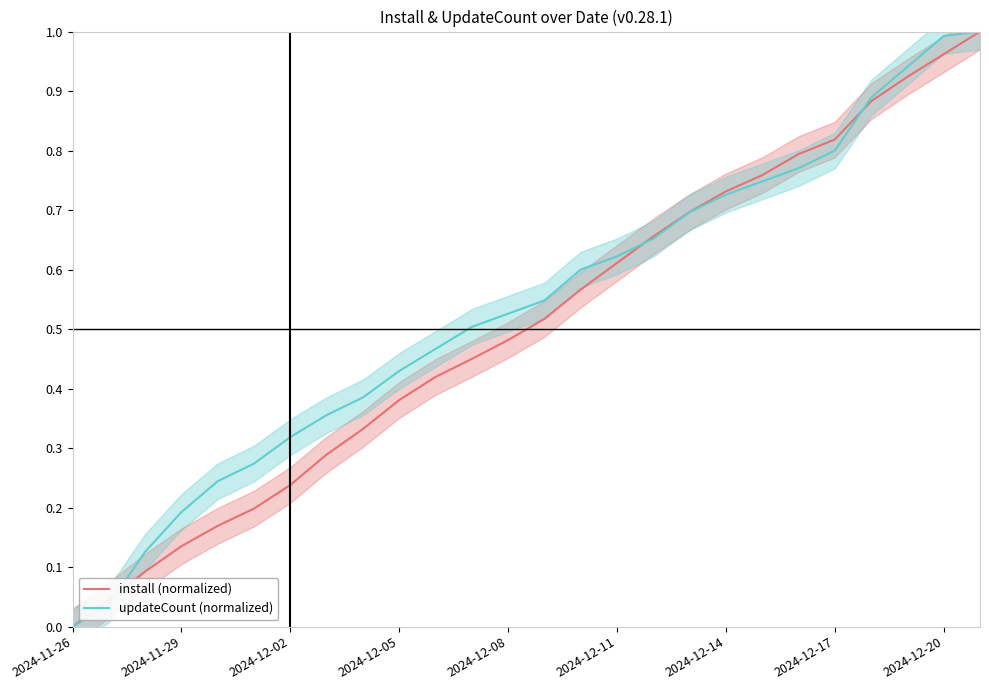

Is it true that install (normalized) equals 0.2 at 2024-11-29?

False